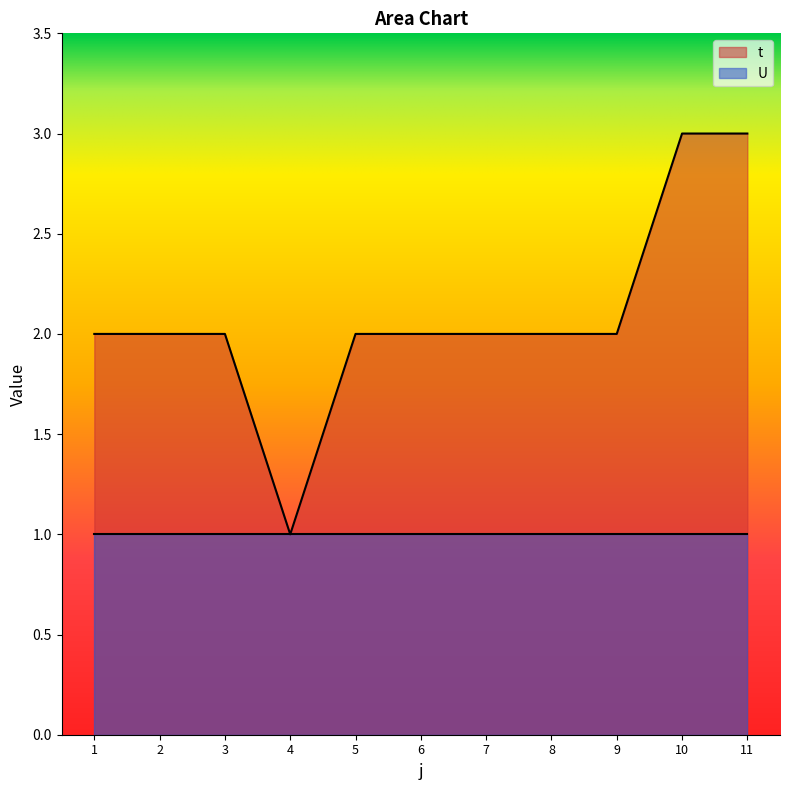

The value at 11 is 3. True or false?

True